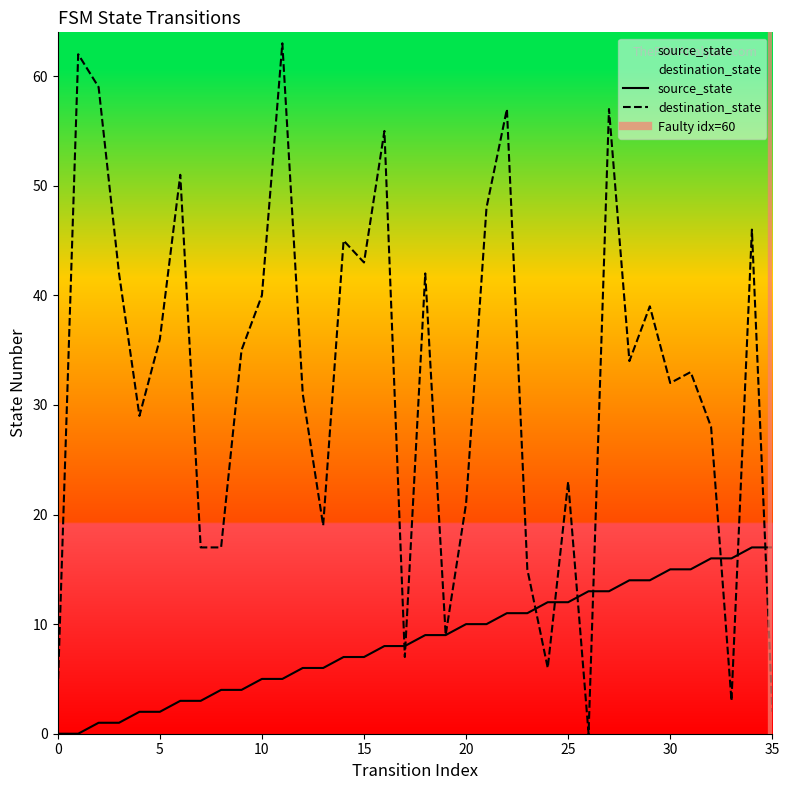

True or false: source_state and destination_state cross at least once.

True